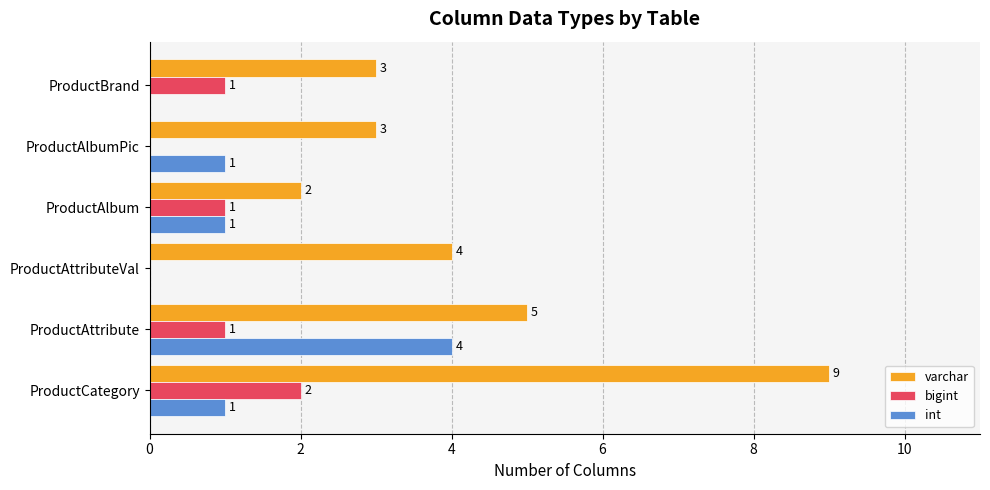

What value does the varchar series have at ProductBrand?

3